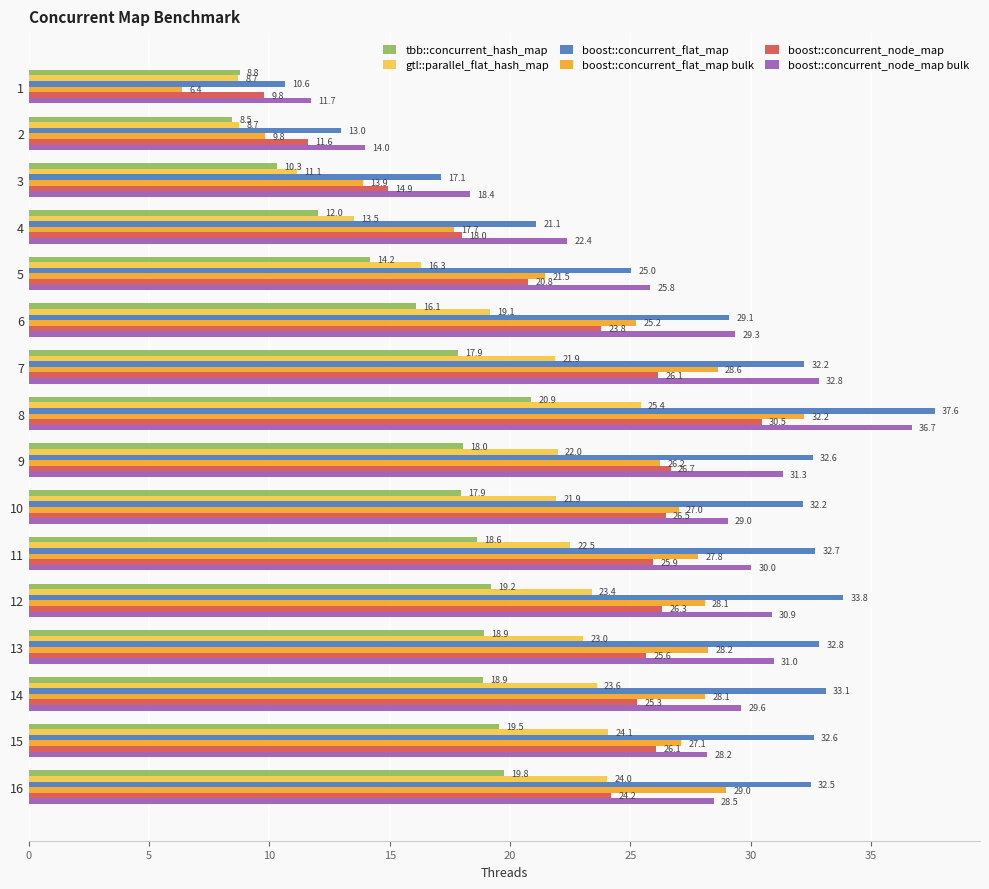

What is the highest value of the boost::concurrent_node_map series?

30.5